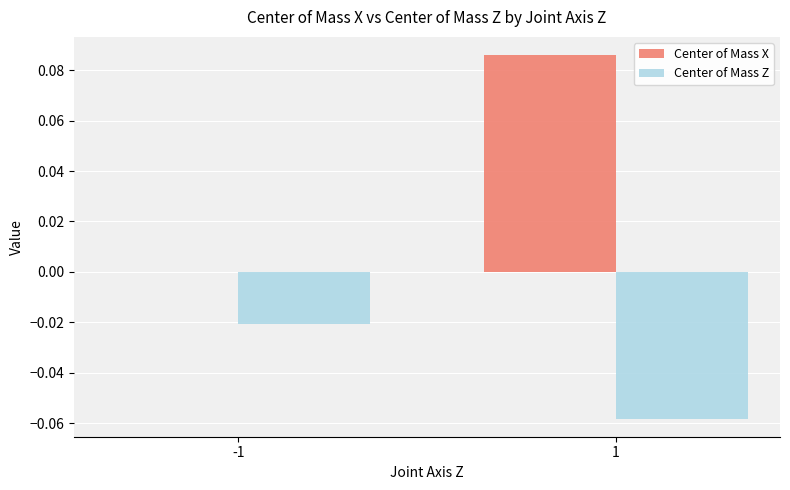

How many groups of bars are there?

2